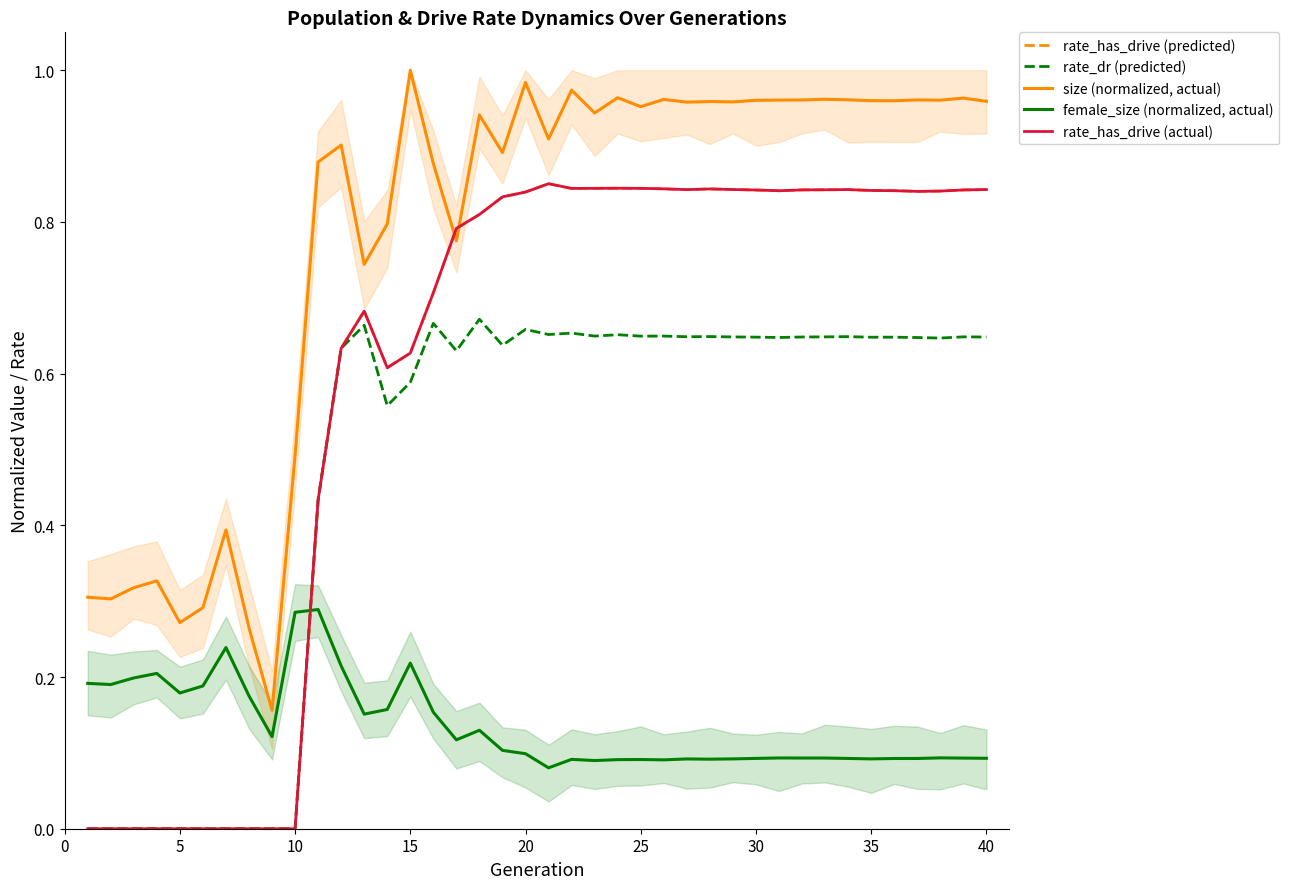

How many distinct data groups are displayed?

5